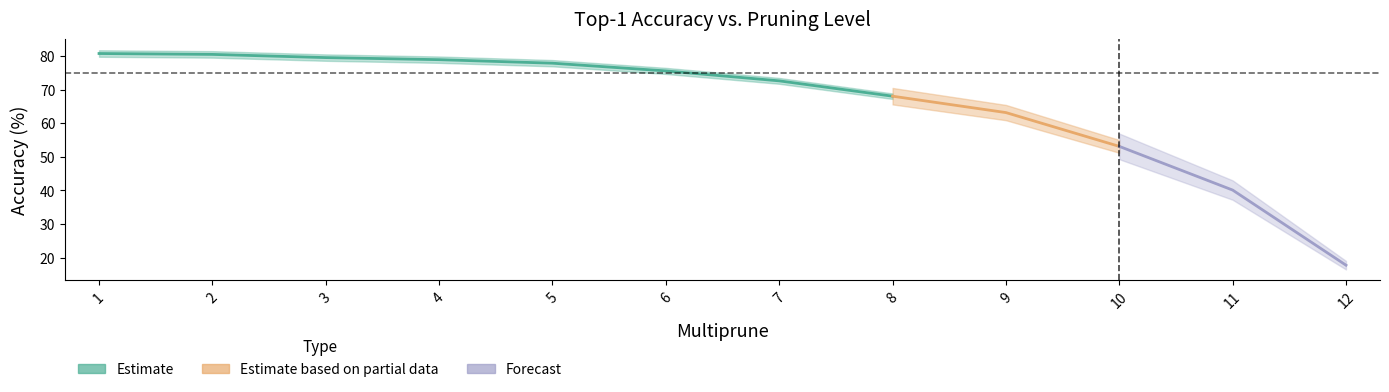

Is it true that the value at 4.0 is 47.2?

False